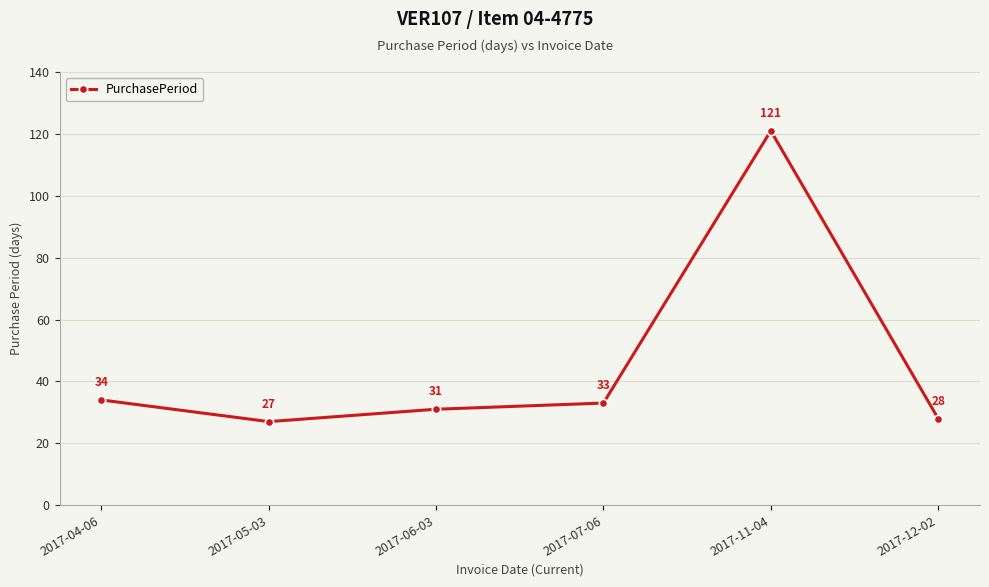

List the labels in order of value, largest first.

2017-11-04, 2017-04-06, 2017-07-06, 2017-06-03, 2017-12-02, 2017-05-03